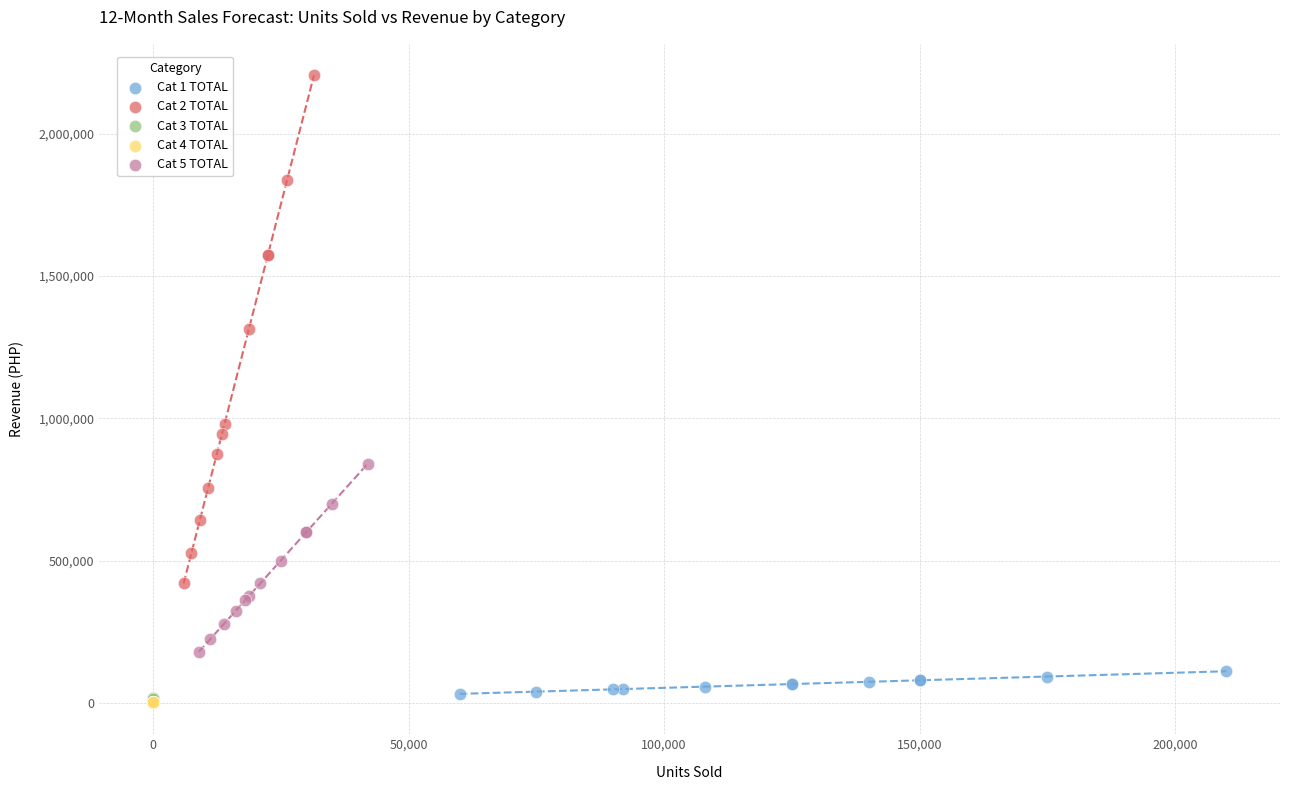

Which series has the widest spread of Y values?

Cat 2 TOTAL